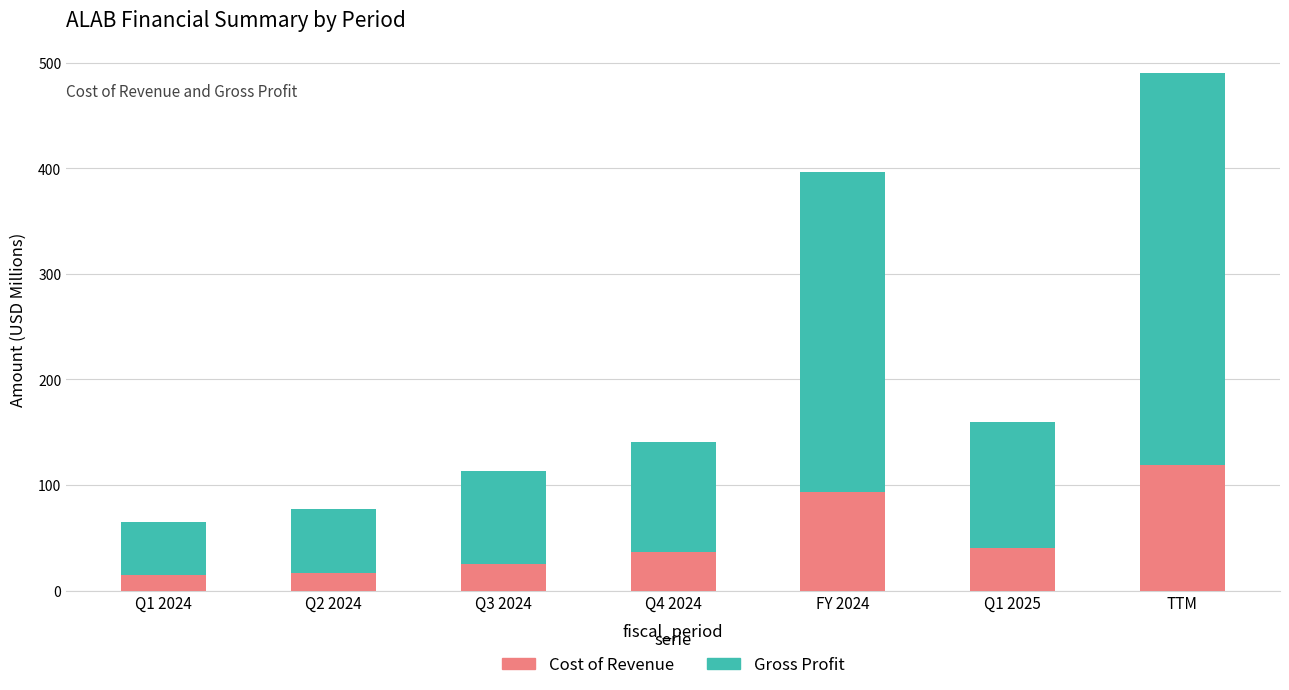

The Cost of Revenue series shows 19.3 at Q4 2024. True or false?

False